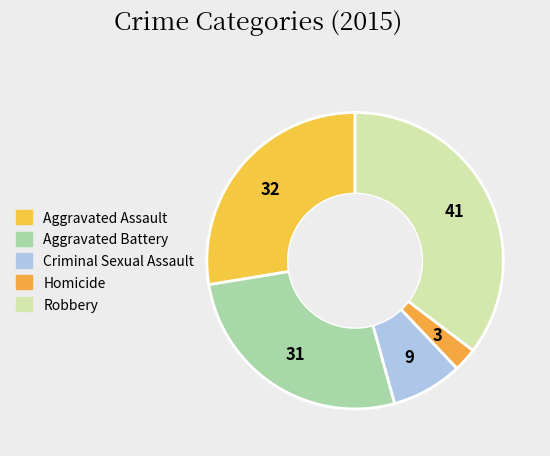

Count the number of slices in the pie.

5